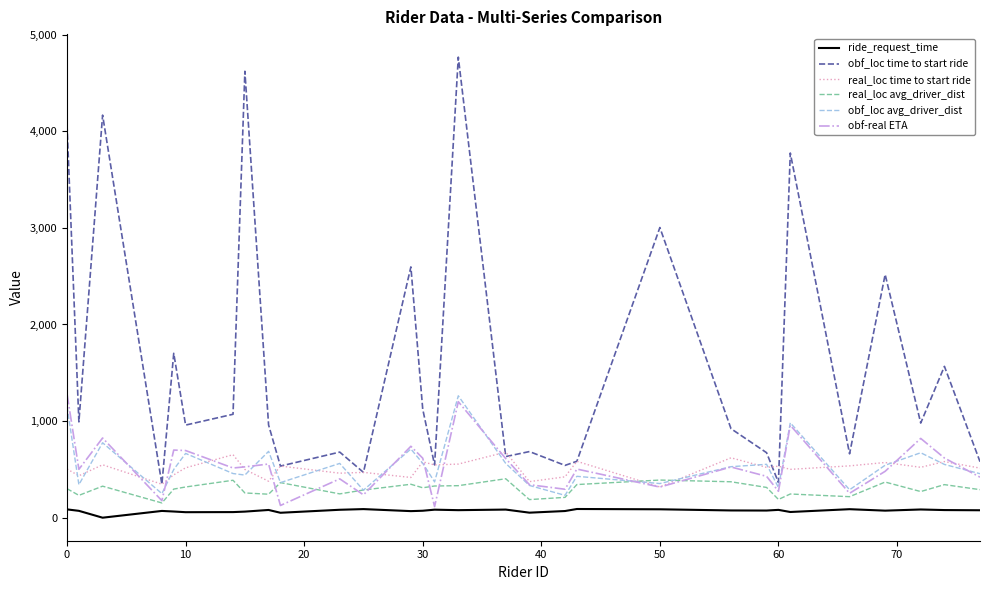

Which series has the largest total across all categories?

obf_loc time to start ride